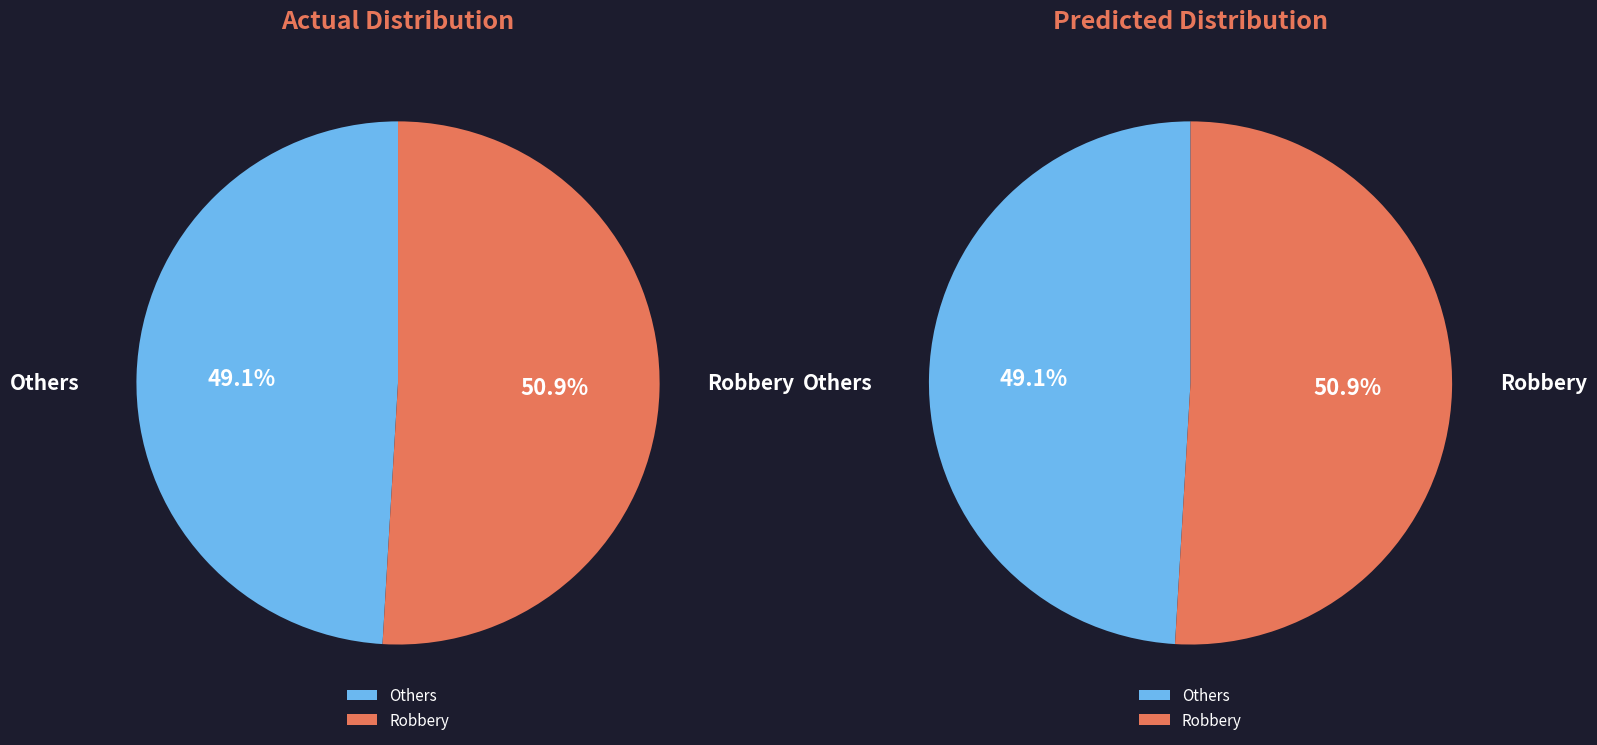

Does Aggravated Battery account for over 50% of the chart?

No